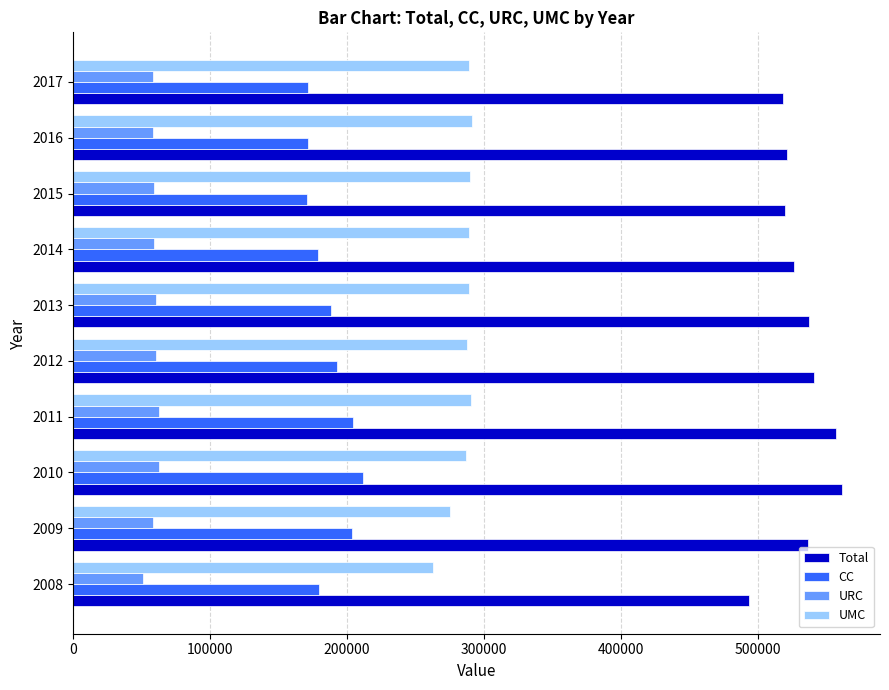

What value does the CC series have at 2010?

211273